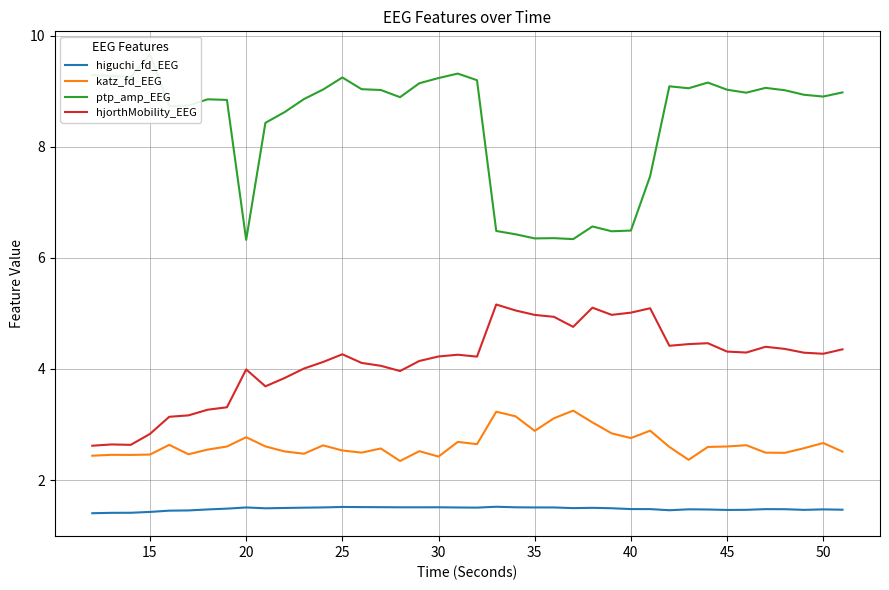

What is the minimum value for hjorthMobility_EEG?

2.6